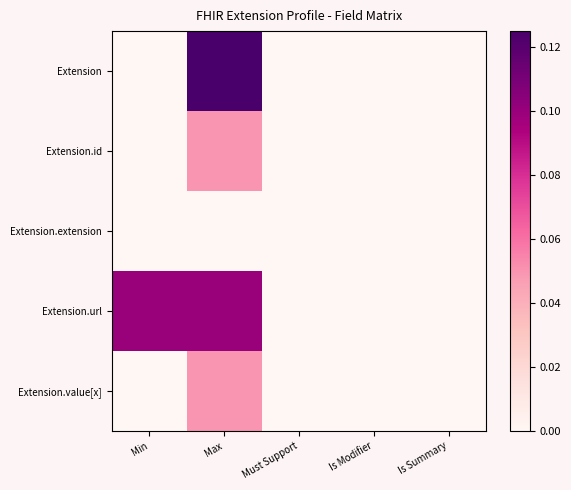

Between Max and Is Summary, which series saw the biggest shift?

Extension